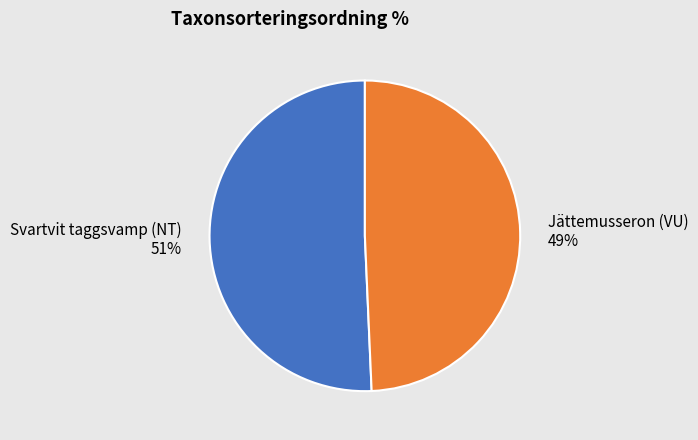

Is the sum of Jättemusseron (VU) and Svartvit taggsvamp (NT) greater than half?

Yes